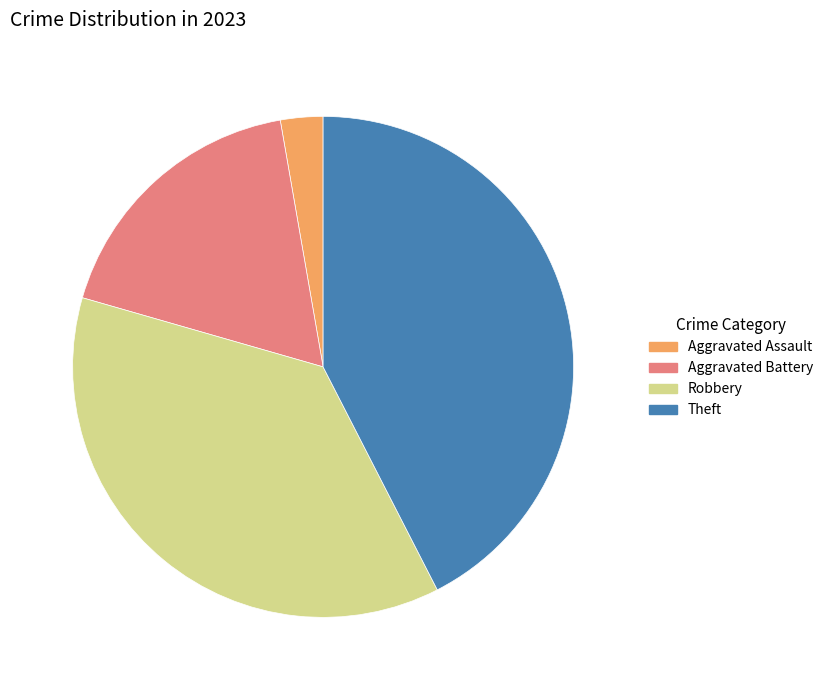

Is there a majority slice in this chart?

No